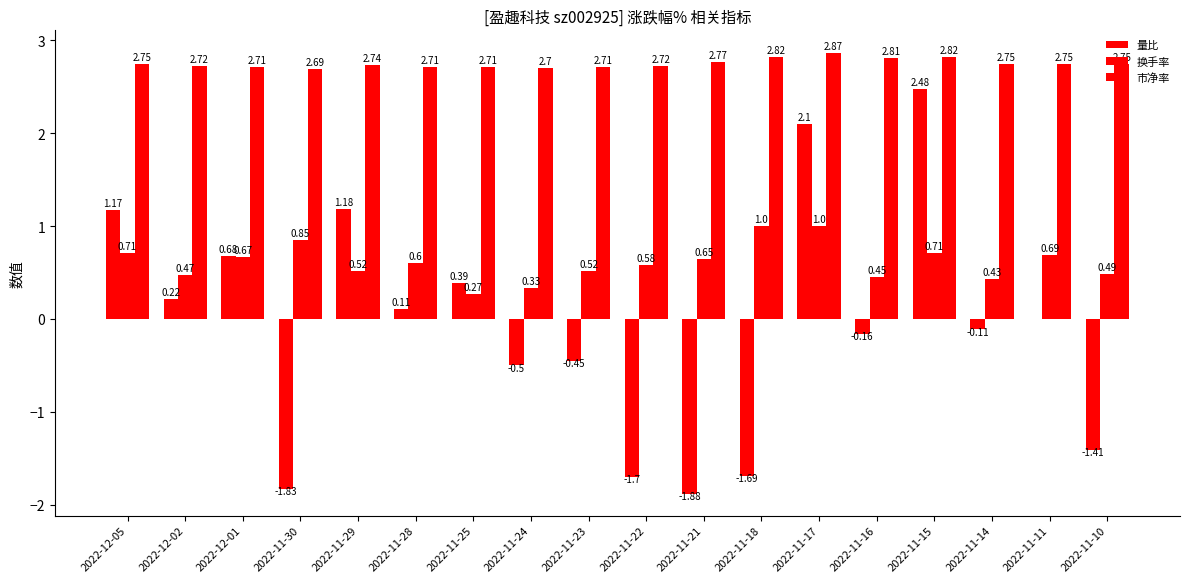

How many data points does each series have?

18